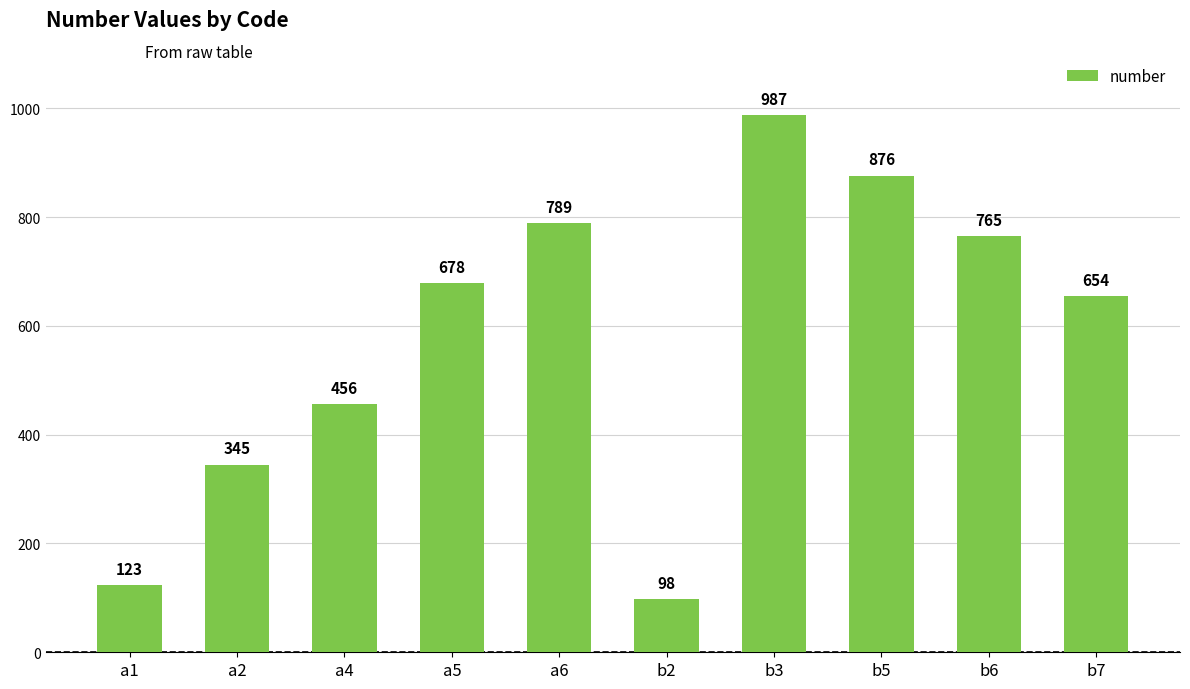

What is the minimum value shown in the chart?

98